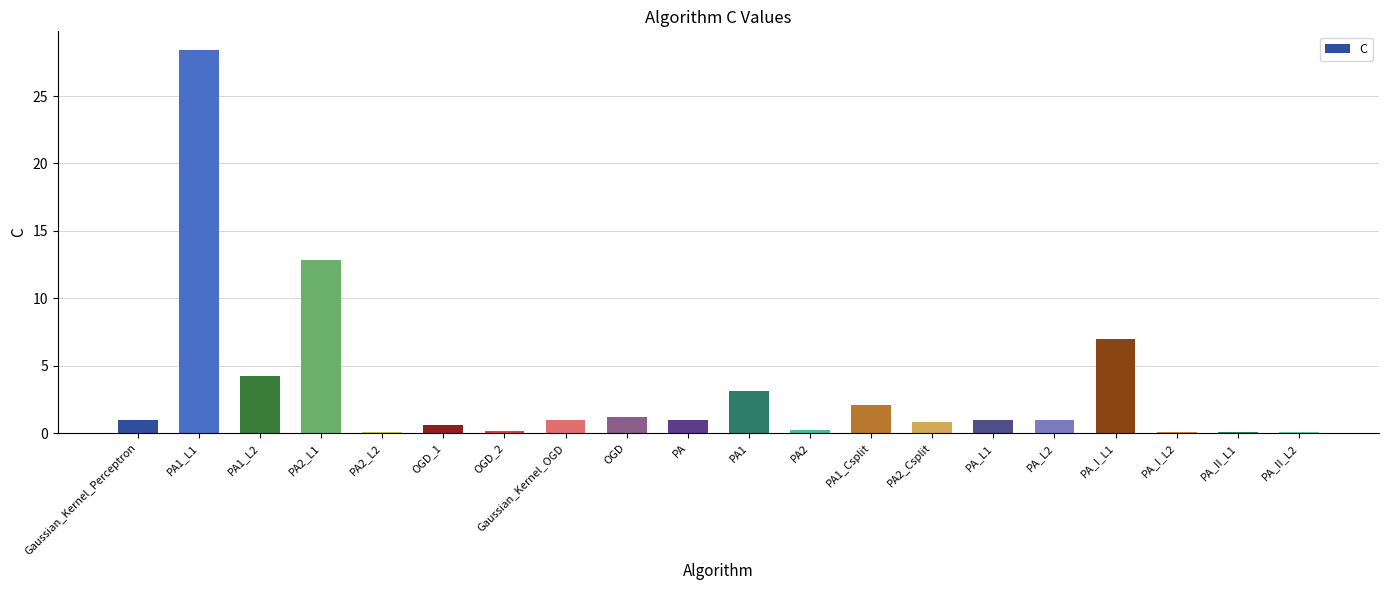

Is it true that the value at PA1_L1 is 28.4?

True